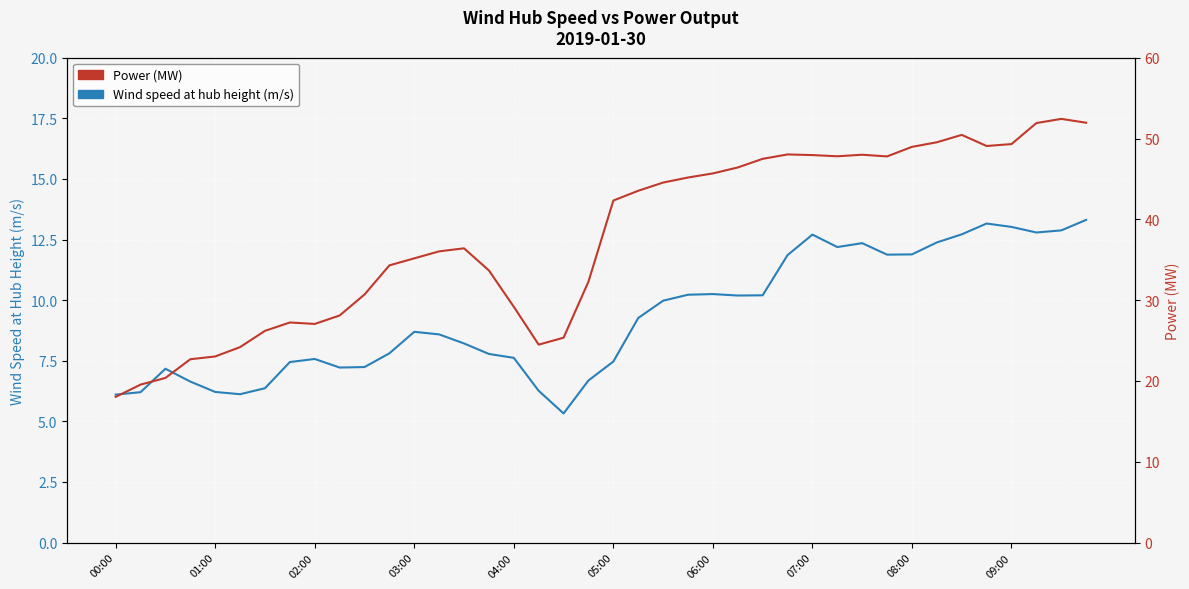

Is this an area chart (filled region under the line)?

No